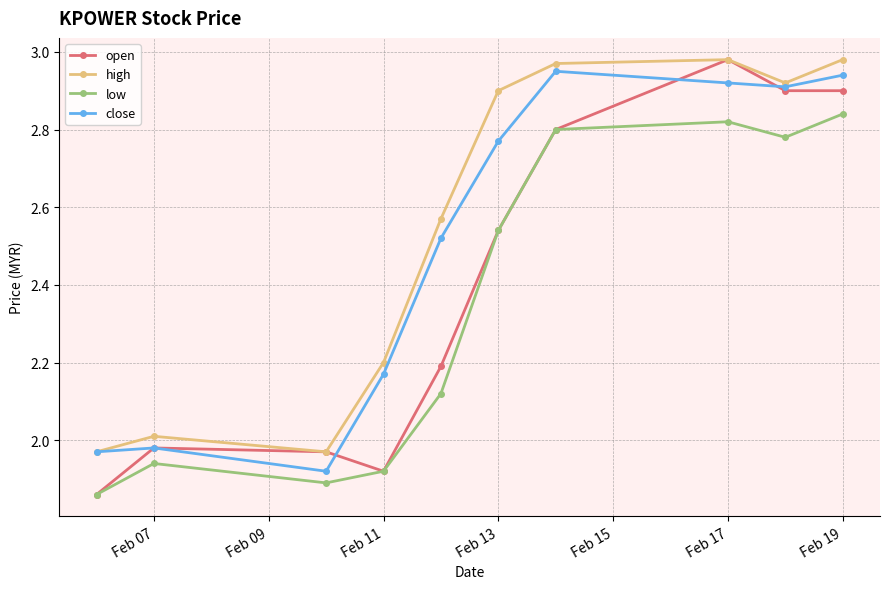

How many interior local valleys does the high series have?

2